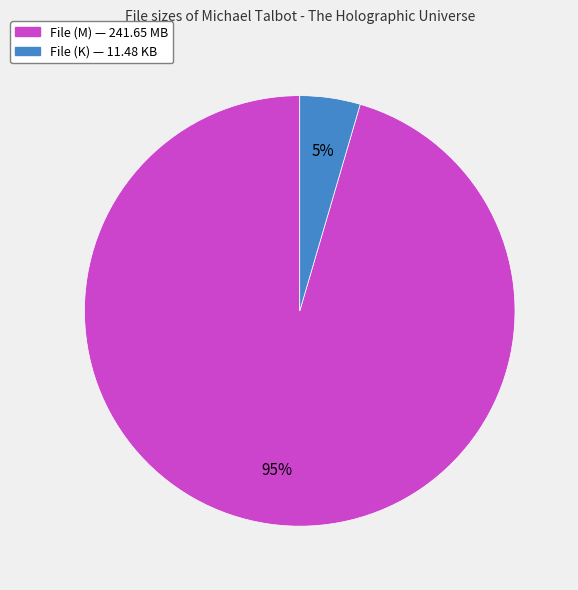

Is there a majority slice in this chart?

Yes